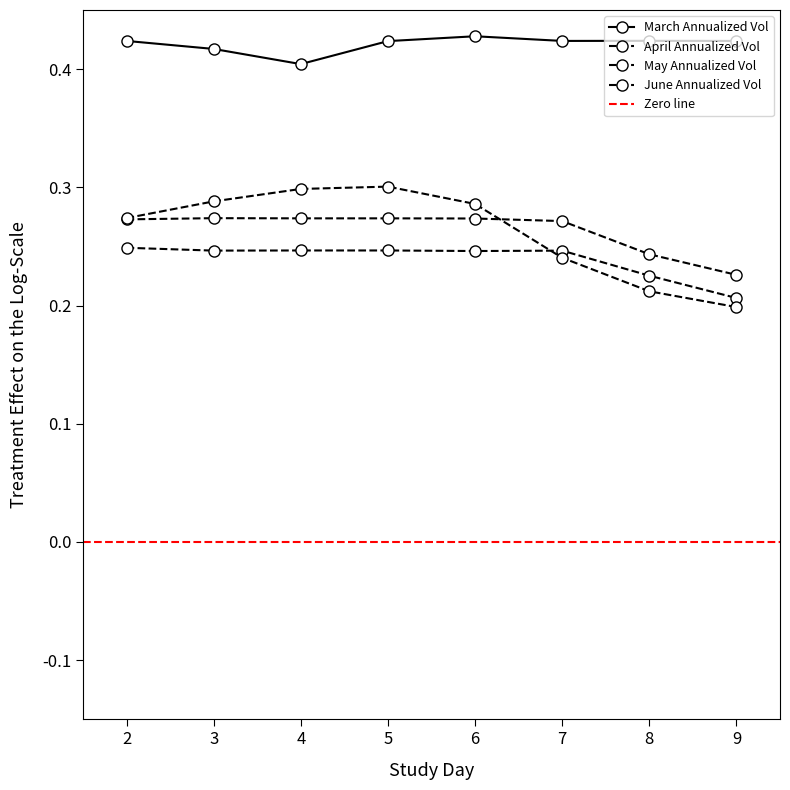

True or false: March Annualized Vol has more than 1 interior local peaks.

True